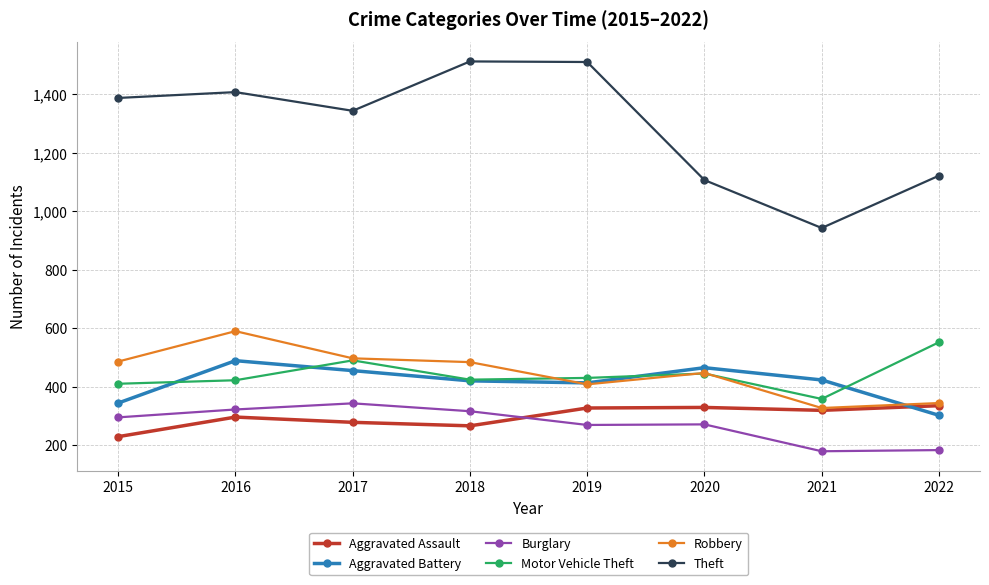

What is the lowest value of the Aggravated Assault series?

229